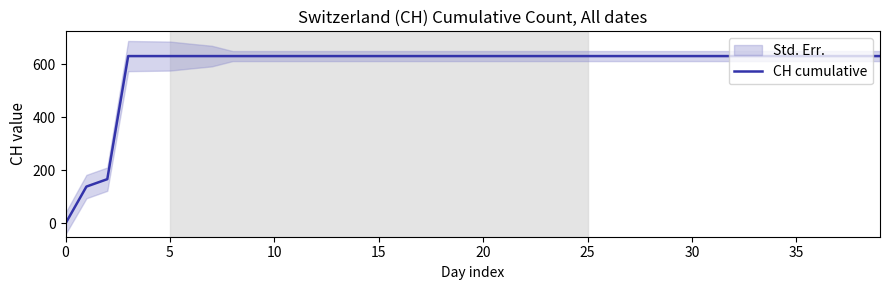

What is the maximum value for CH cumulative?

631